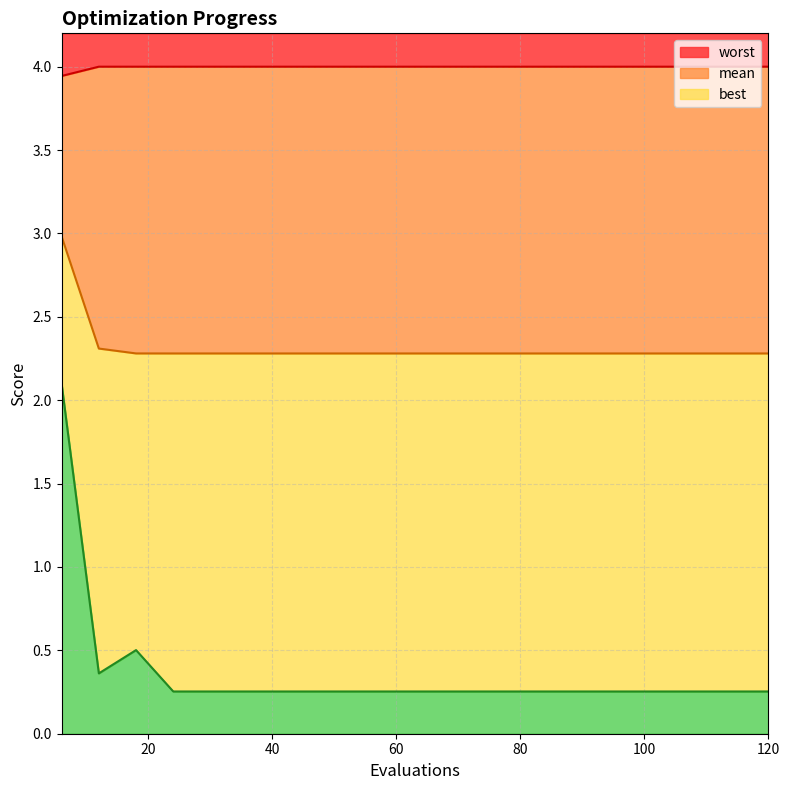

Rank the series by their maximum value, from lowest to highest.

best, mean, worst